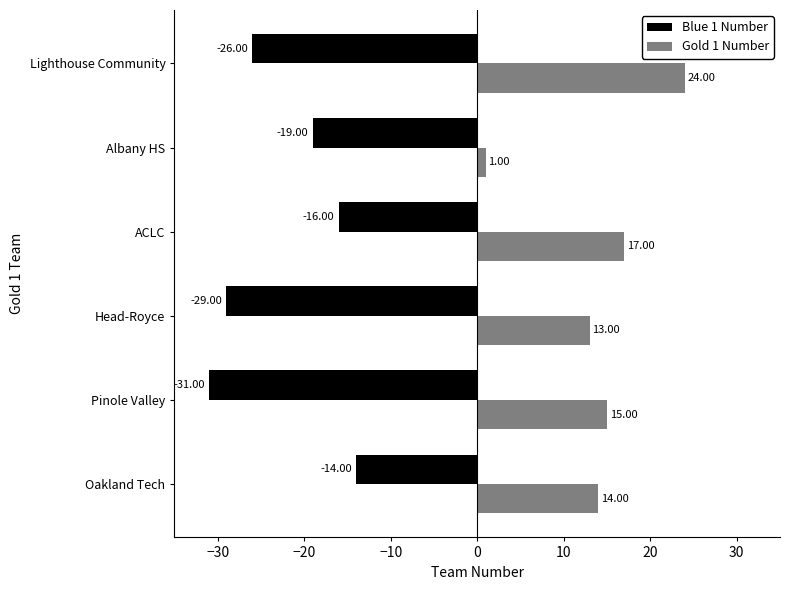

Count the Blue 1 Number values in the range -29 to -16.

4